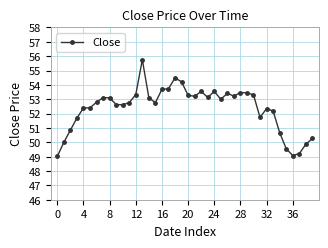

What is the value of the 15th point from the left?

53.1